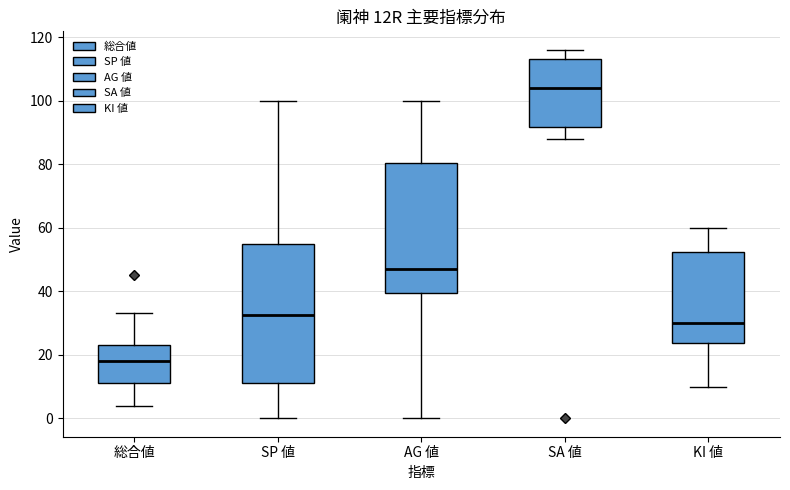

Comparing the boxes themselves (not the whiskers), which one is the tallest?

SP 値